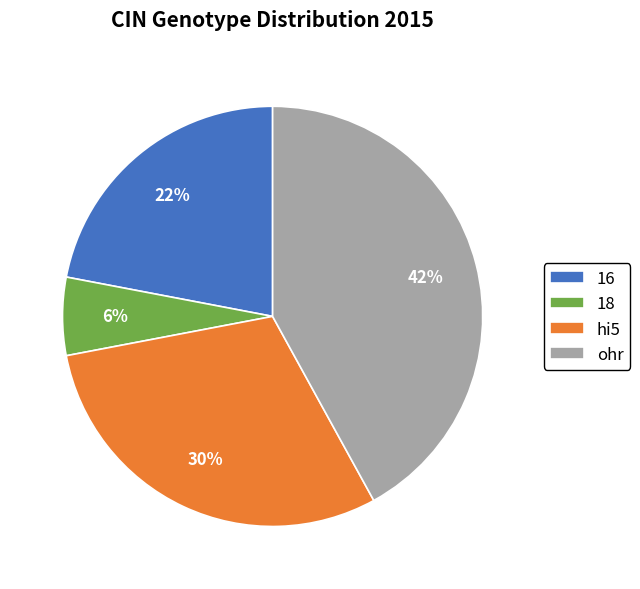

Does any single category account for the majority?

No